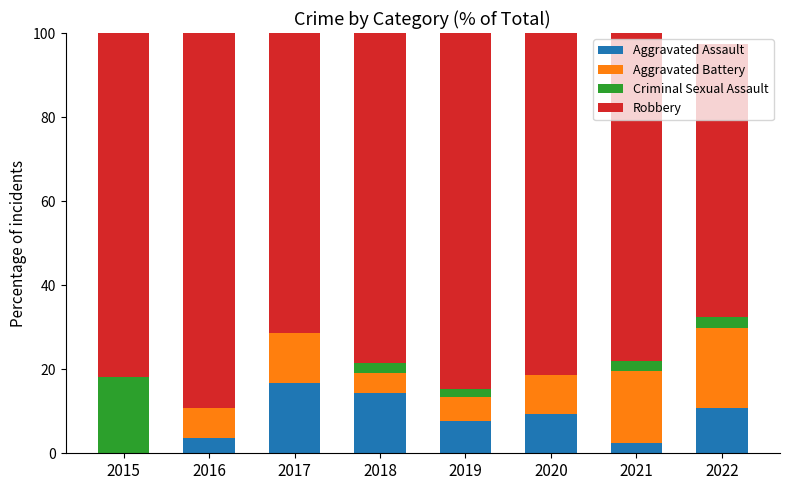

What is the total value across all series at 2022?

97.3